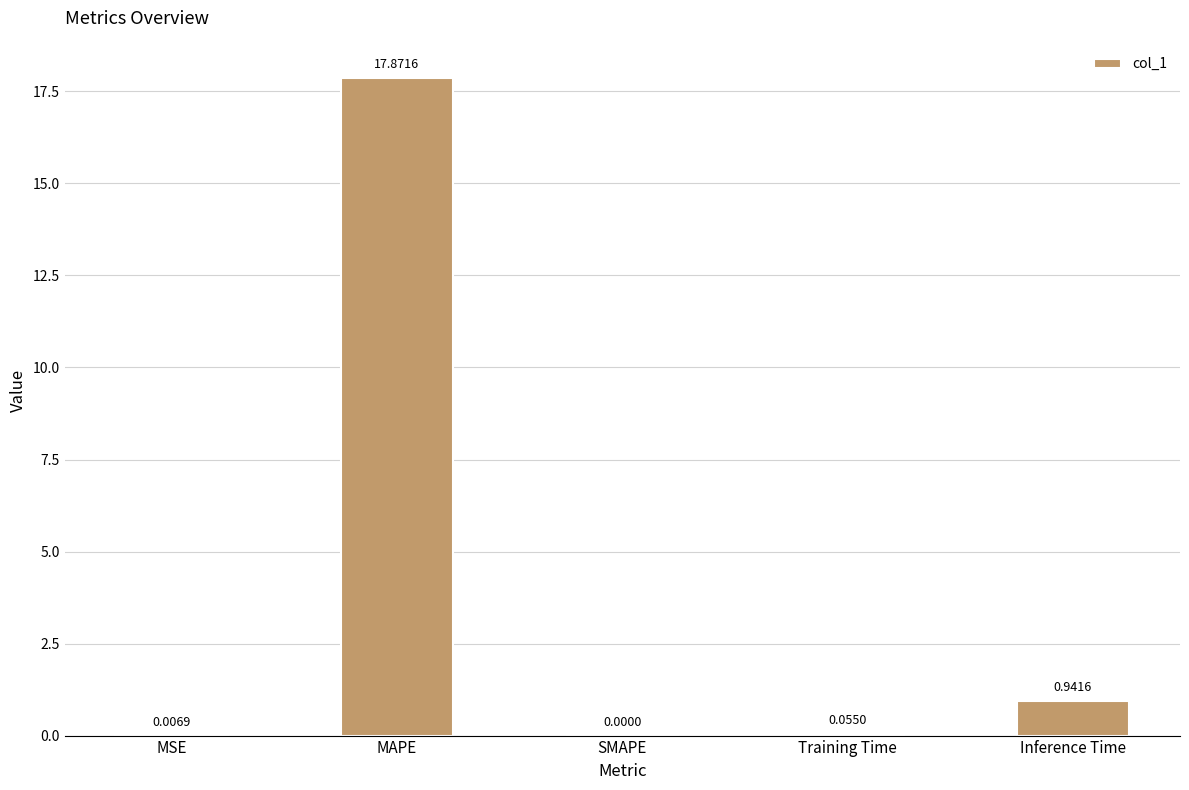

Are the bars horizontal?

No